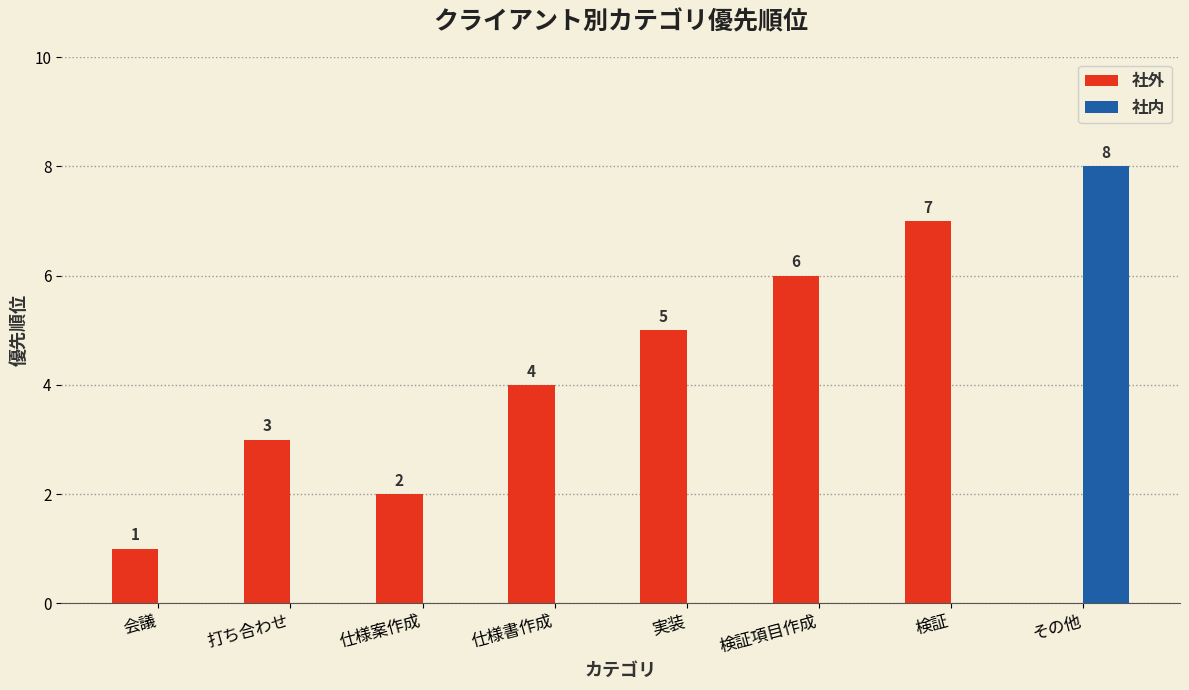

Which series has the widest spread of values?

社内